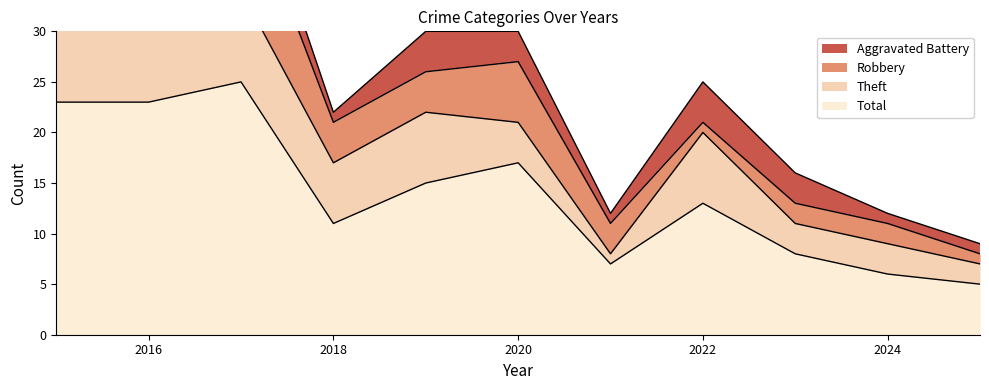

Reading left to right, transcribe all the data shown in this chart.

Aggravated Battery: 2015=2	2016=1	2017=4	2018=1	2019=4	2020=3	2021=1	2022=4	2023=3	2024=1	2025=1
Robbery: 2015=11	2016=4	2017=11	2018=4	2019=4	2020=6	2021=3	2022=1	2023=2	2024=2	2025=1
Theft: 2015=9	2016=18	2017=9	2018=6	2019=7	2020=4	2021=1	2022=7	2023=3	2024=3	2025=2
Total: 2015=23	2016=23	2017=25	2018=11	2019=15	2020=17	2021=7	2022=13	2023=8	2024=6	2025=5